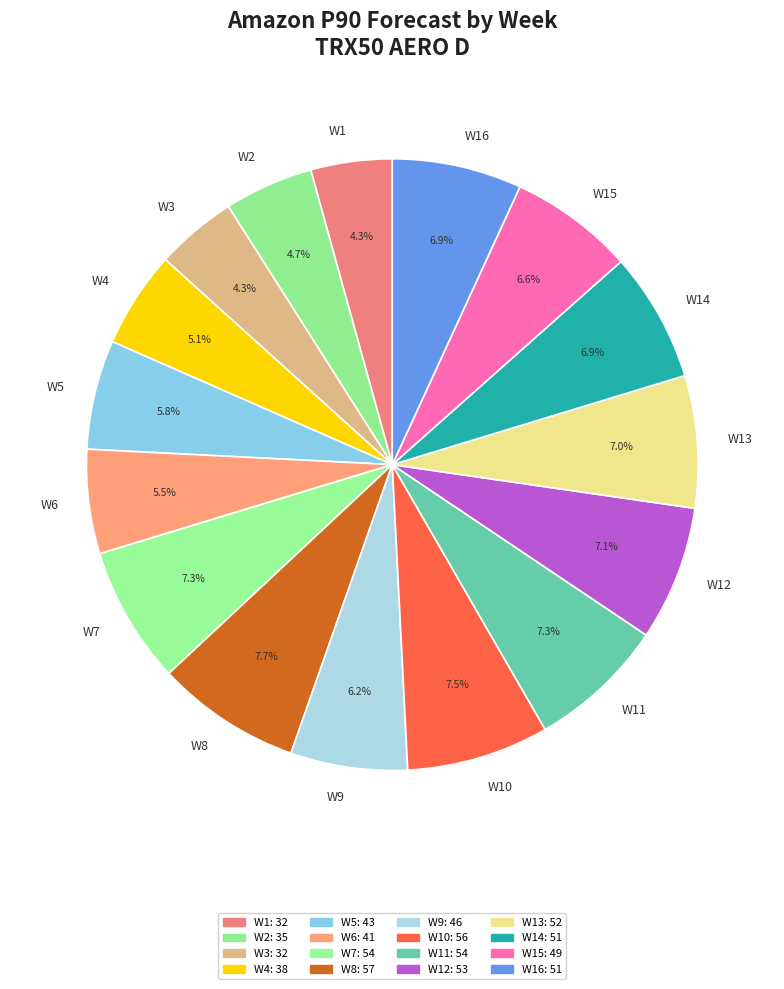

What percentage is the W14 slice, to the nearest percent?

7%